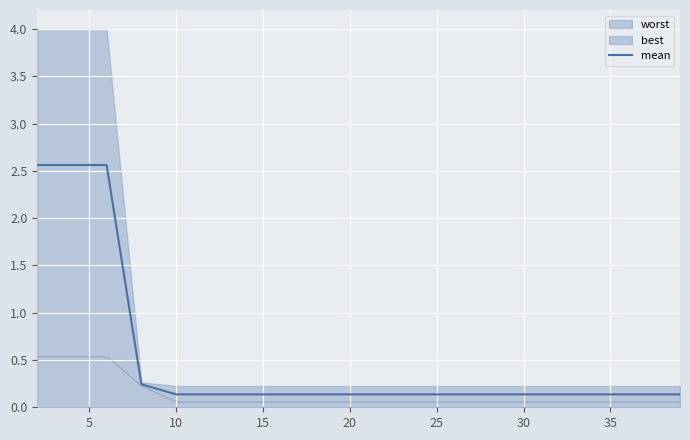

What is the sum of all values?

10.1